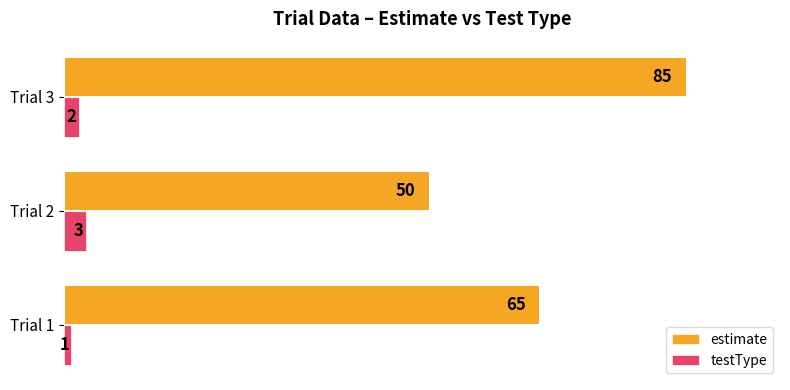

At how many categories does at least one series exceed 1?

3